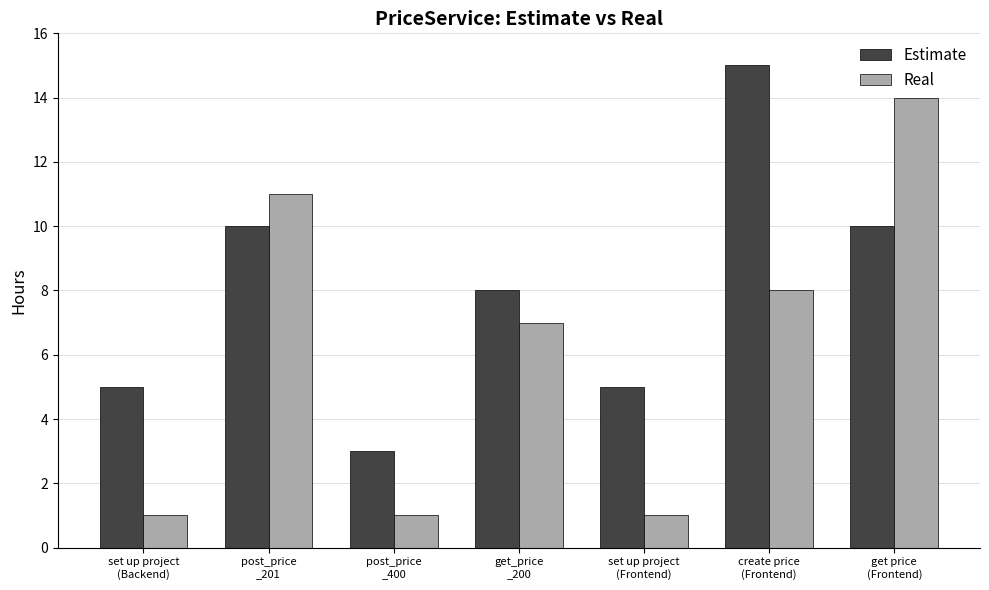

At which category does the chart reach its peak across all series?

create price
(Frontend)